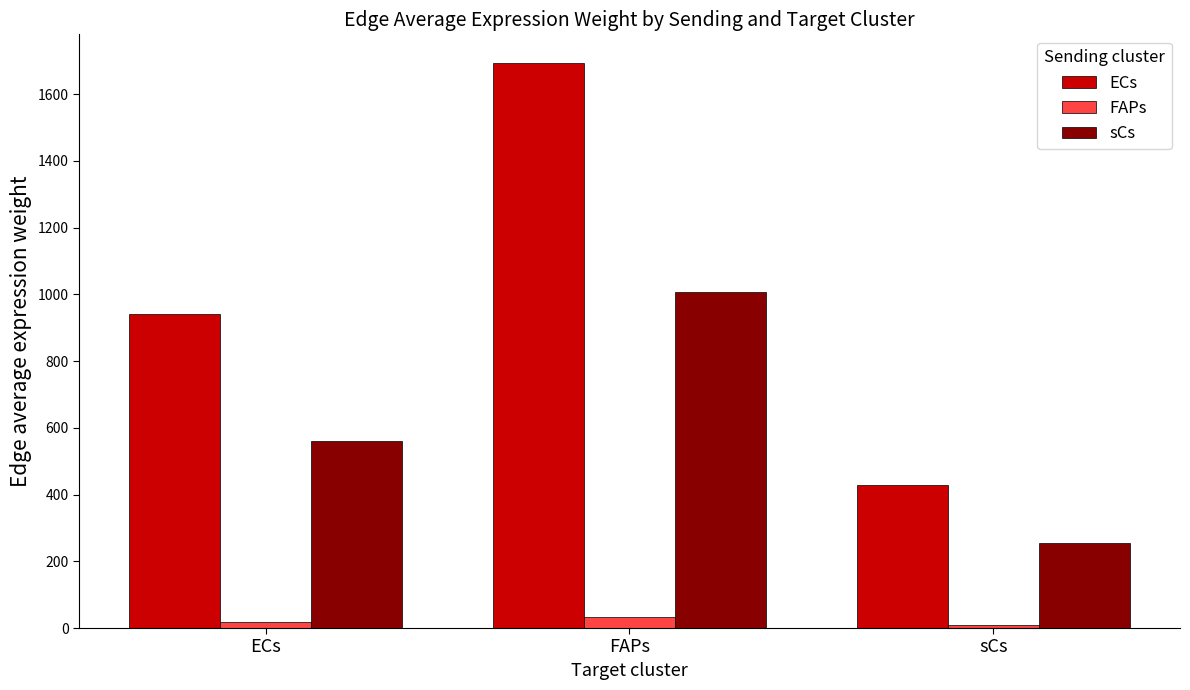

What is the difference between the ECs values at FAPs and sCs?

1264.6